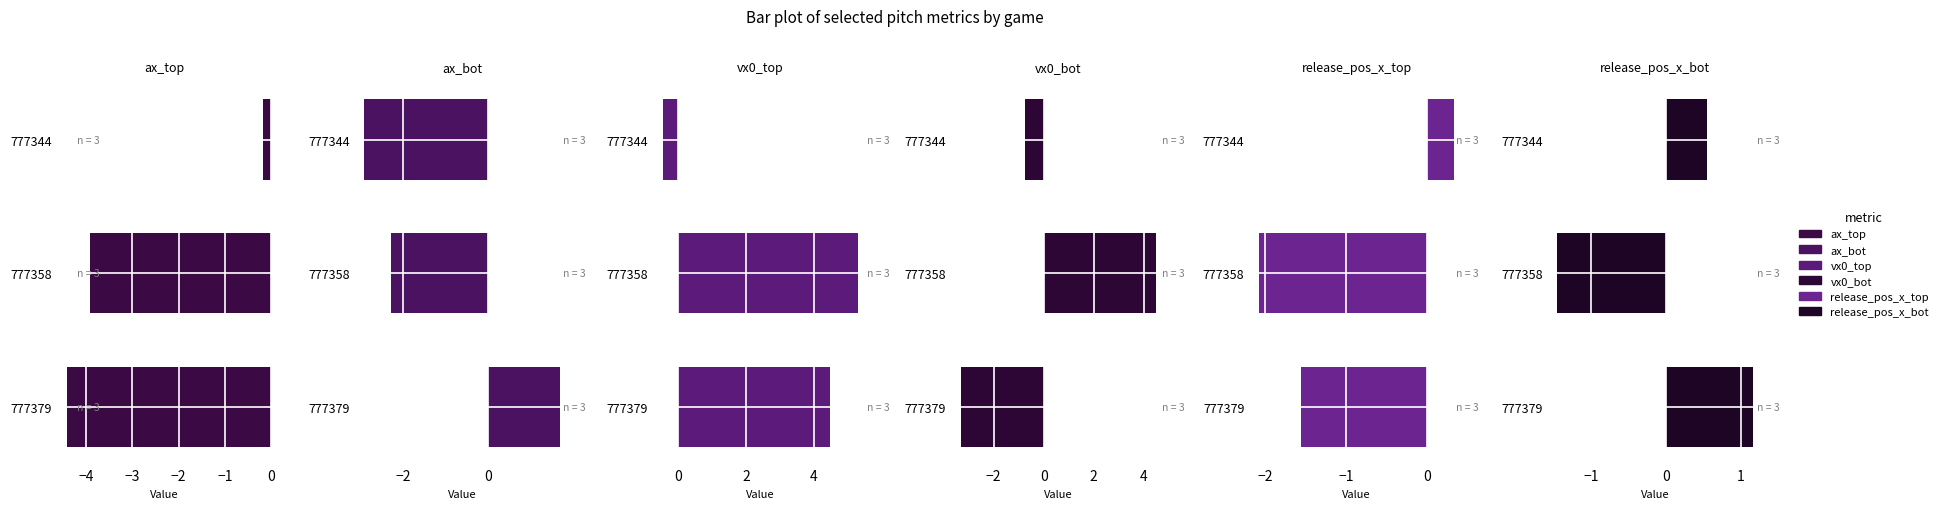

True or false: vx0_bot has a value of 7.6 at 777358.

False